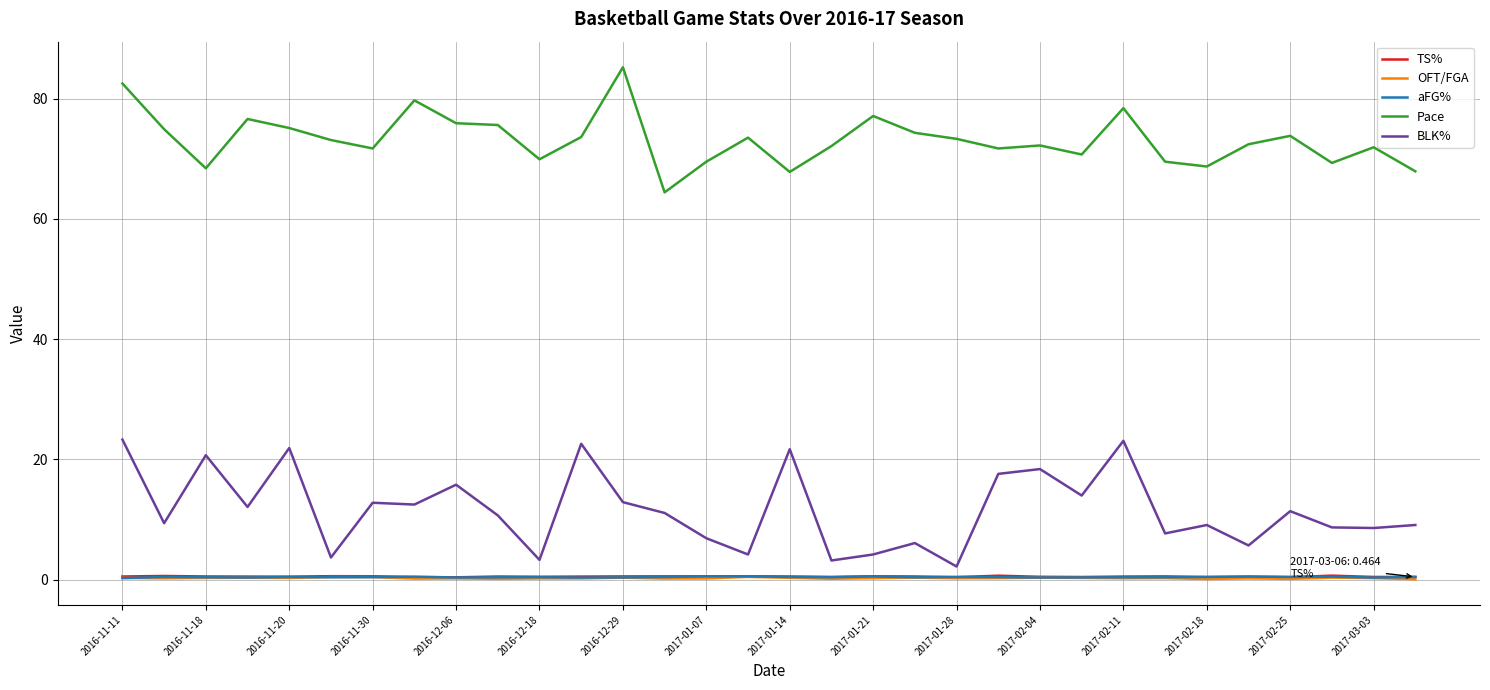

What is the minimum value shown in the chart?

0.1